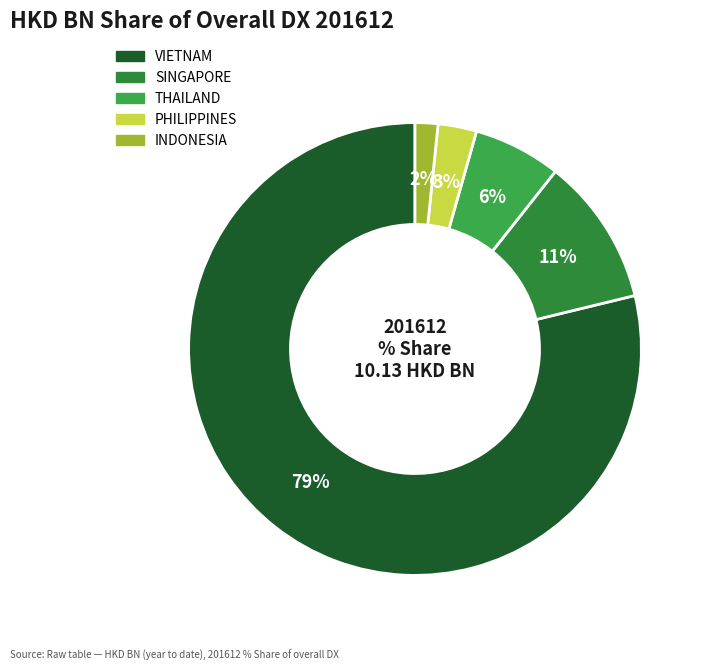

Is BRUNEI the majority of the pie?

No